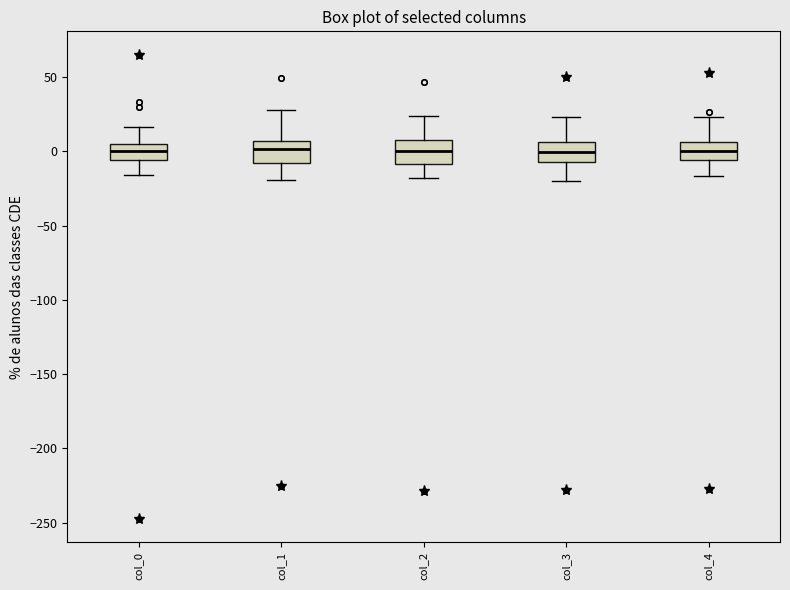

Where is the upper edge of the box for col_3 on the y-axis? The values are not printed on the chart, so give them approximately, as read against the axis.

5